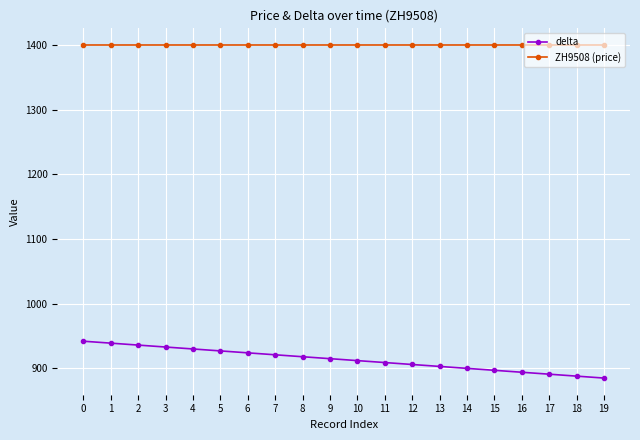

Rank the series by their average value, from highest to lowest.

ZH9508 (price), delta